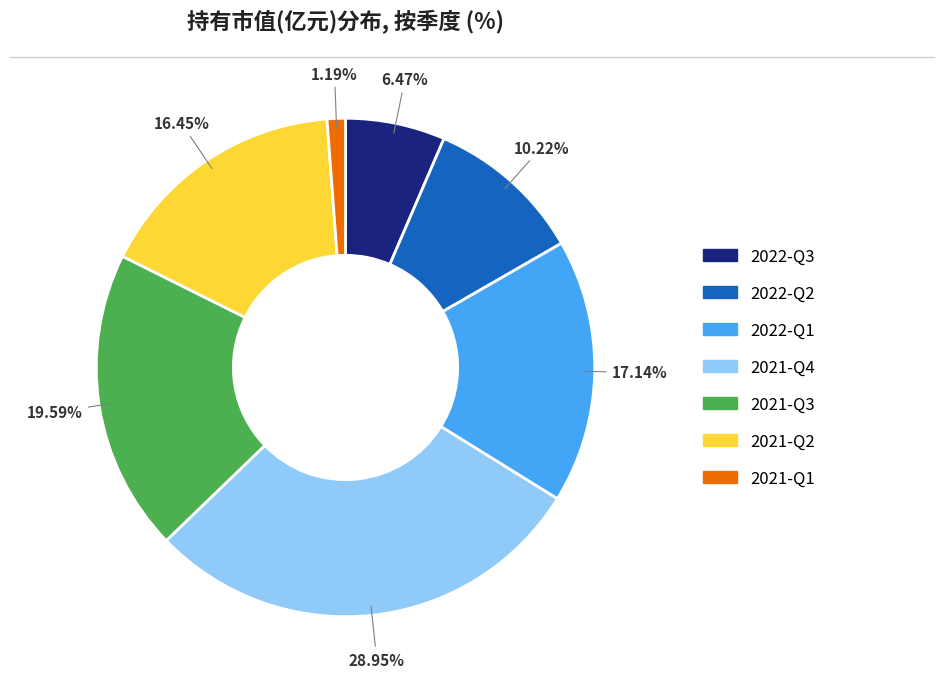

To the nearest percent, what percentage of the pie is 2022-Q2?

10%